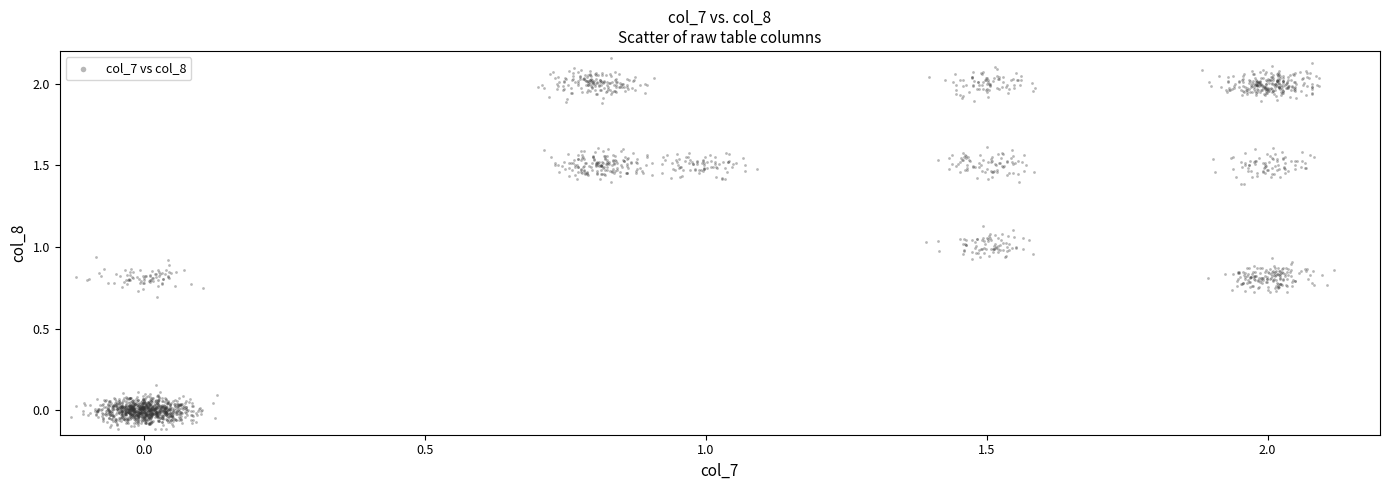

What is the range of Y values (max minus min)?

2.3